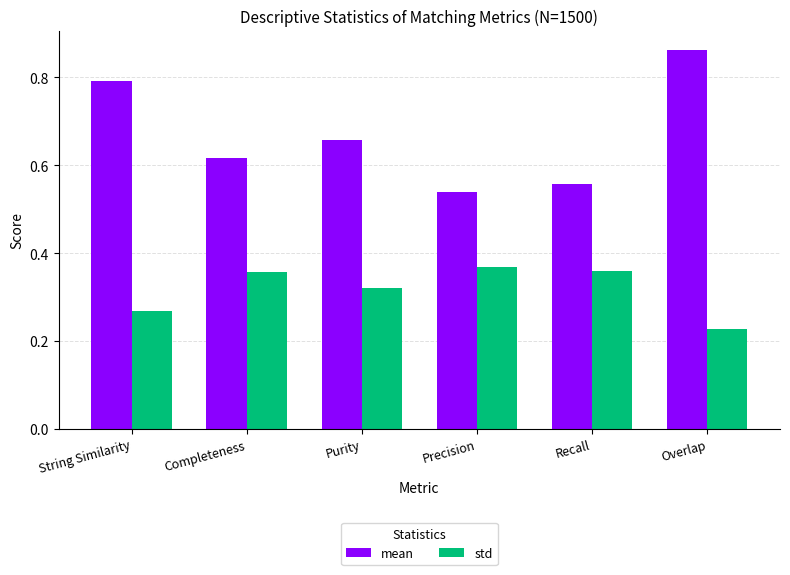

True or false: mean has a value of 0.4 at Overlap.

False